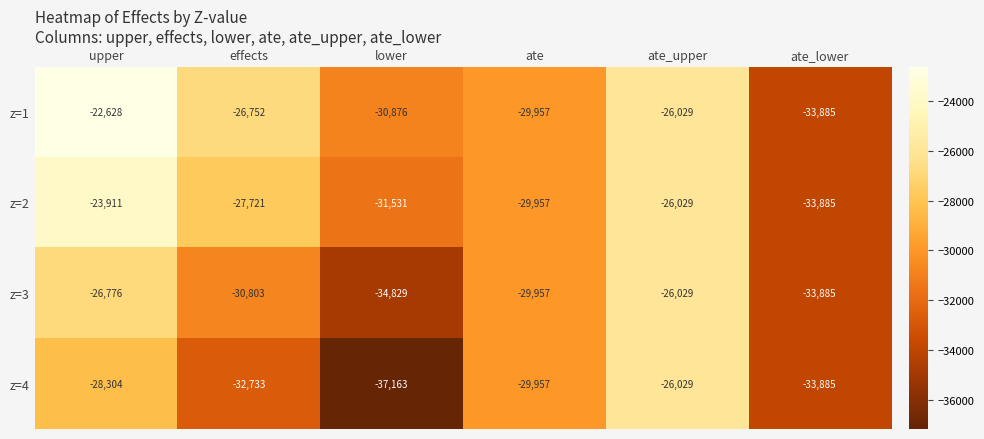

Reading left to right, extract all data points from this chart.

z=1: -22628	-26752	-30876	-29957	-26029	-33885
z=2: -23911	-27721	-31531	-29957	-26029	-33885
z=3: -26776	-30803	-34829	-29957	-26029	-33885
z=4: -28304	-32733	-37163	-29957	-26029	-33885